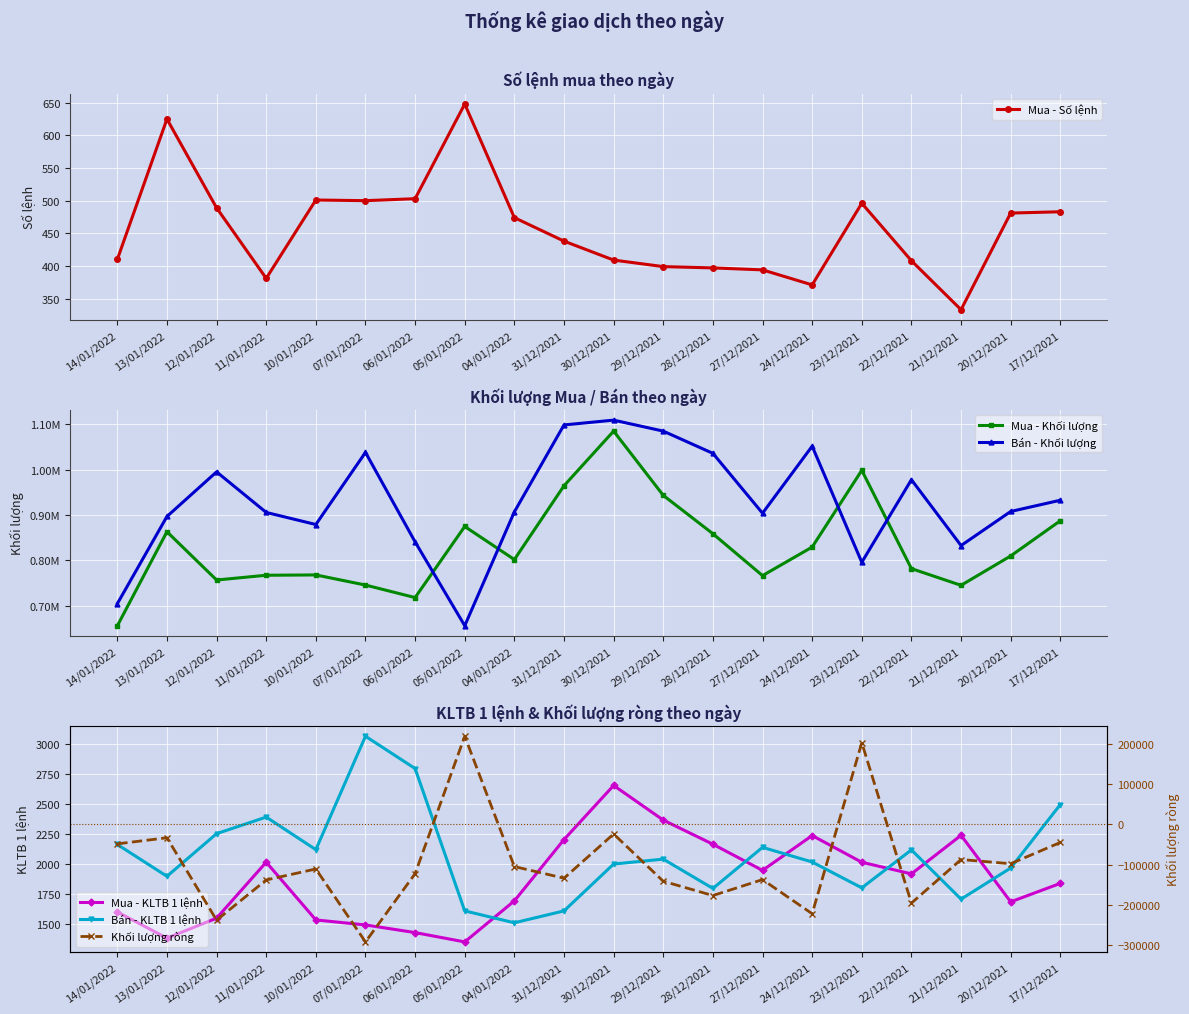

What is the total value across all series at 27/12/2021?

1537276.2